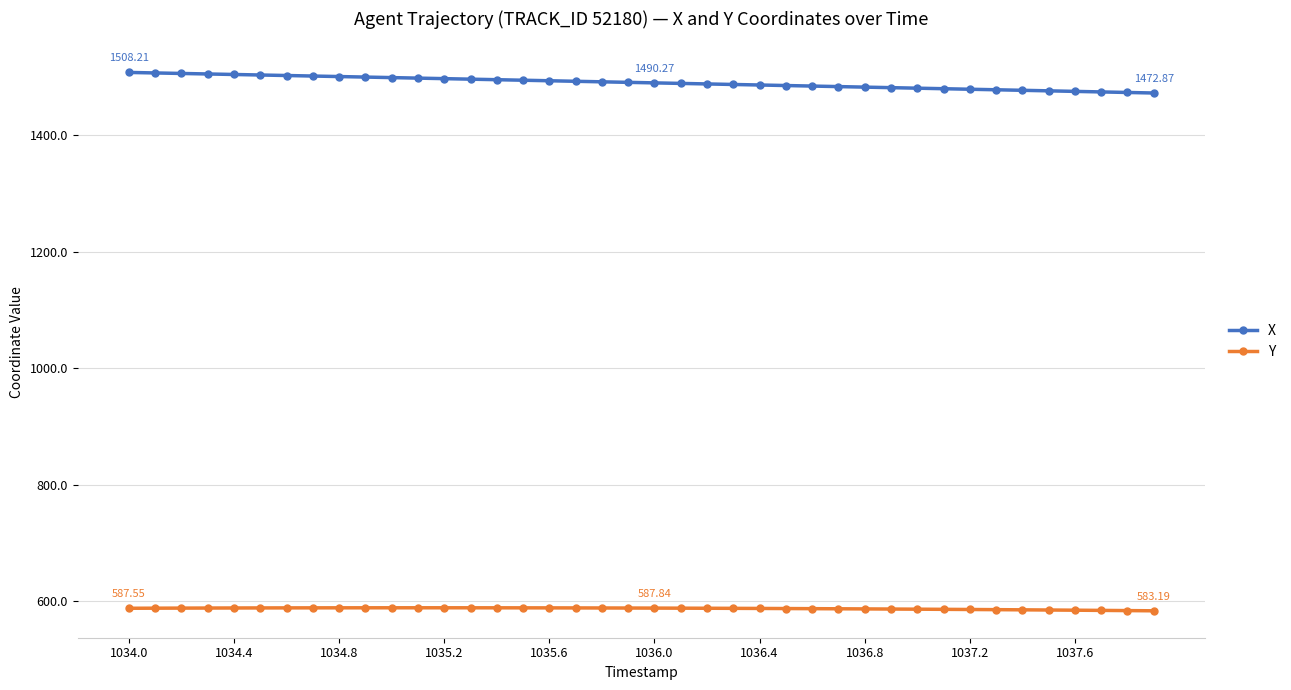

True or false: Y and X cross at least once.

False